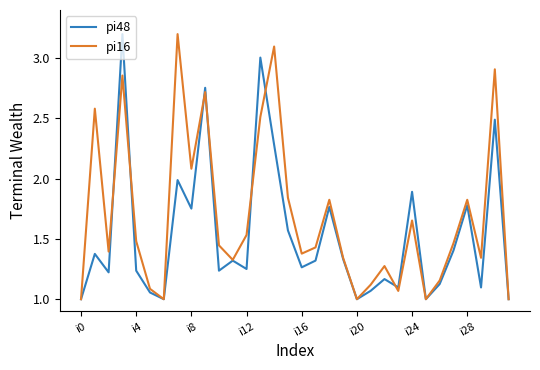

Which series has the largest total across all categories?

pi16